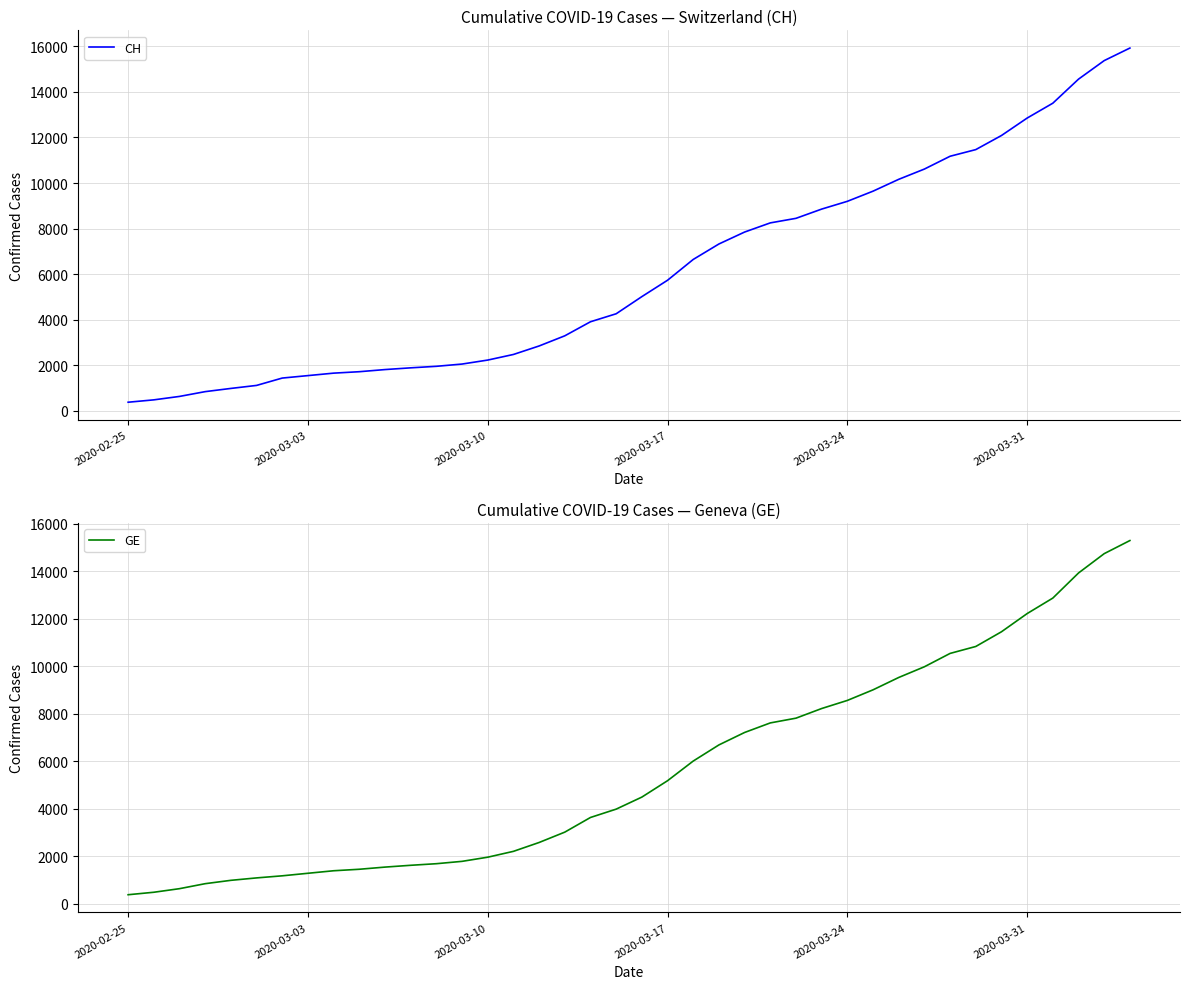

Rank the series by their maximum value, from highest to lowest.

CH, GE